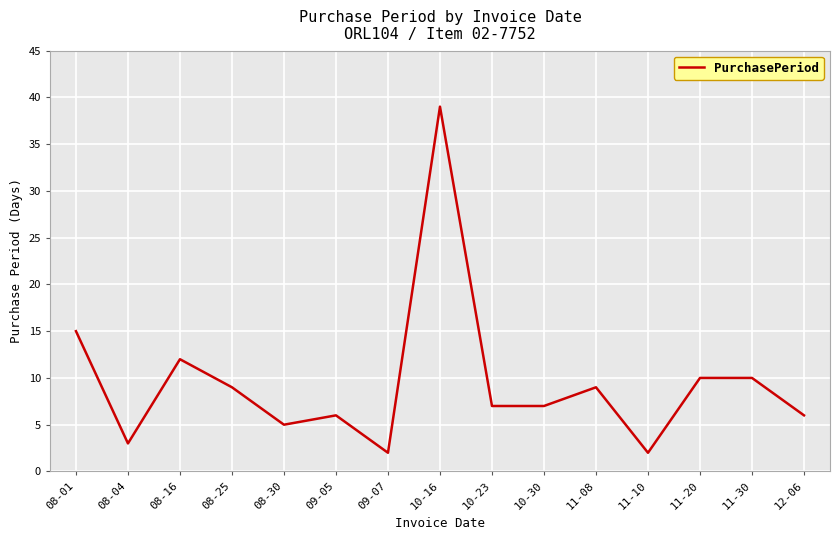

Which label corresponds to the largest value in the chart?

10-16